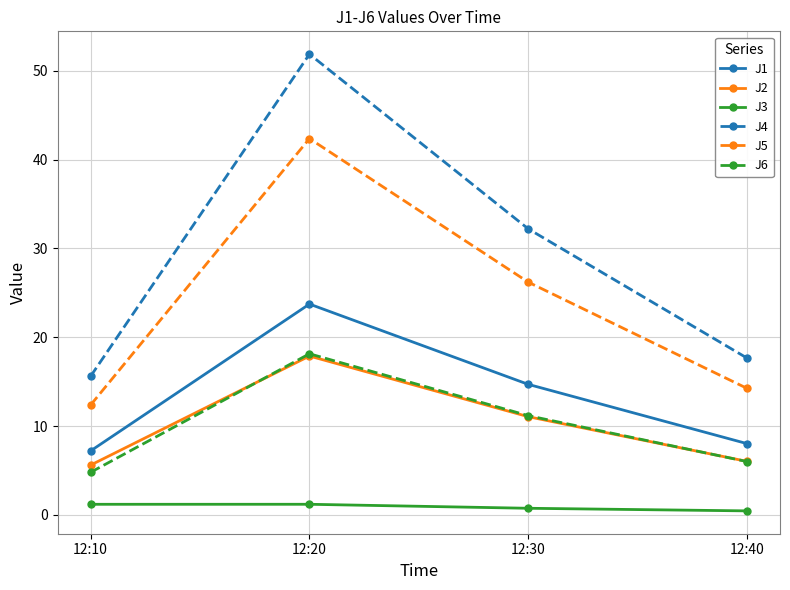

Does the chart display data point markers on the line(s)?

Yes